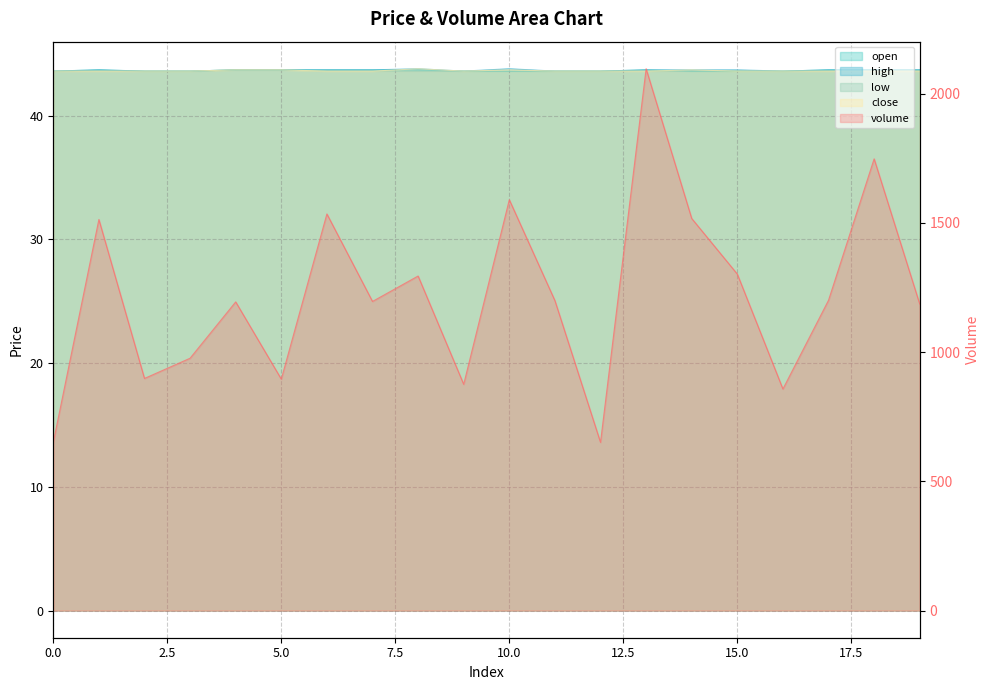

What are all the series names shown in the legend?

volume, open, high, low, close